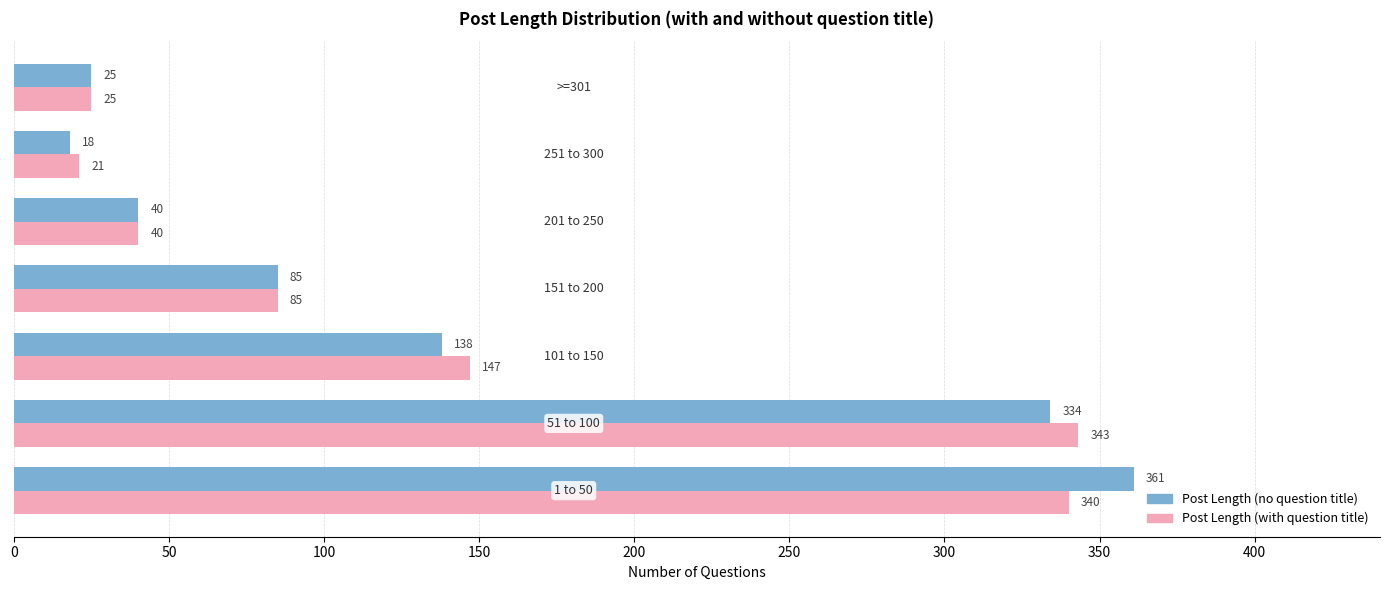

What is the difference between the maximum and minimum values in the Post Length (with question title) series?

322